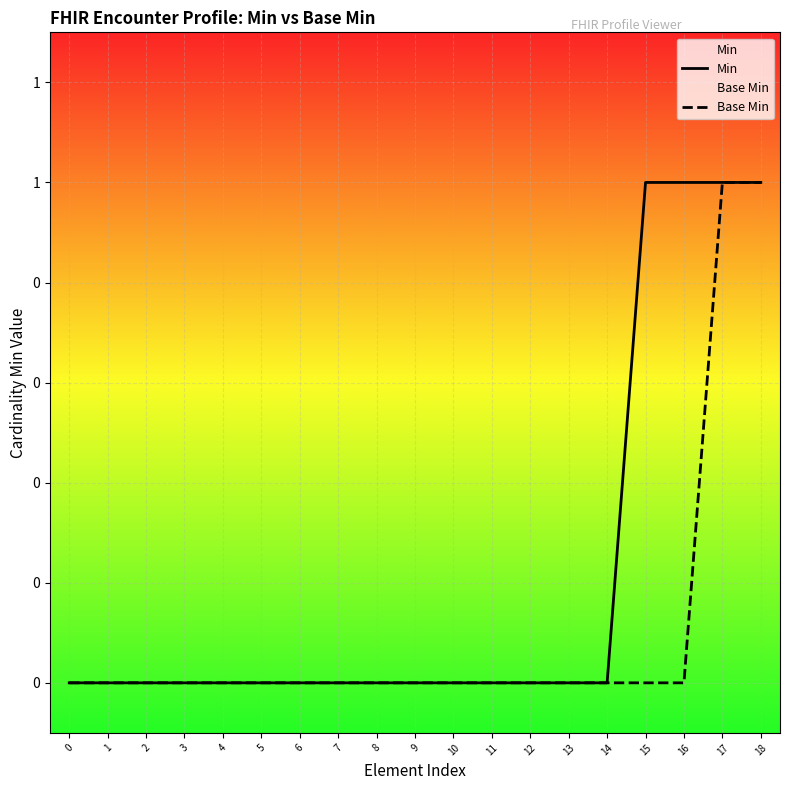

Between 17 and 18, which series saw the biggest shift?

Min